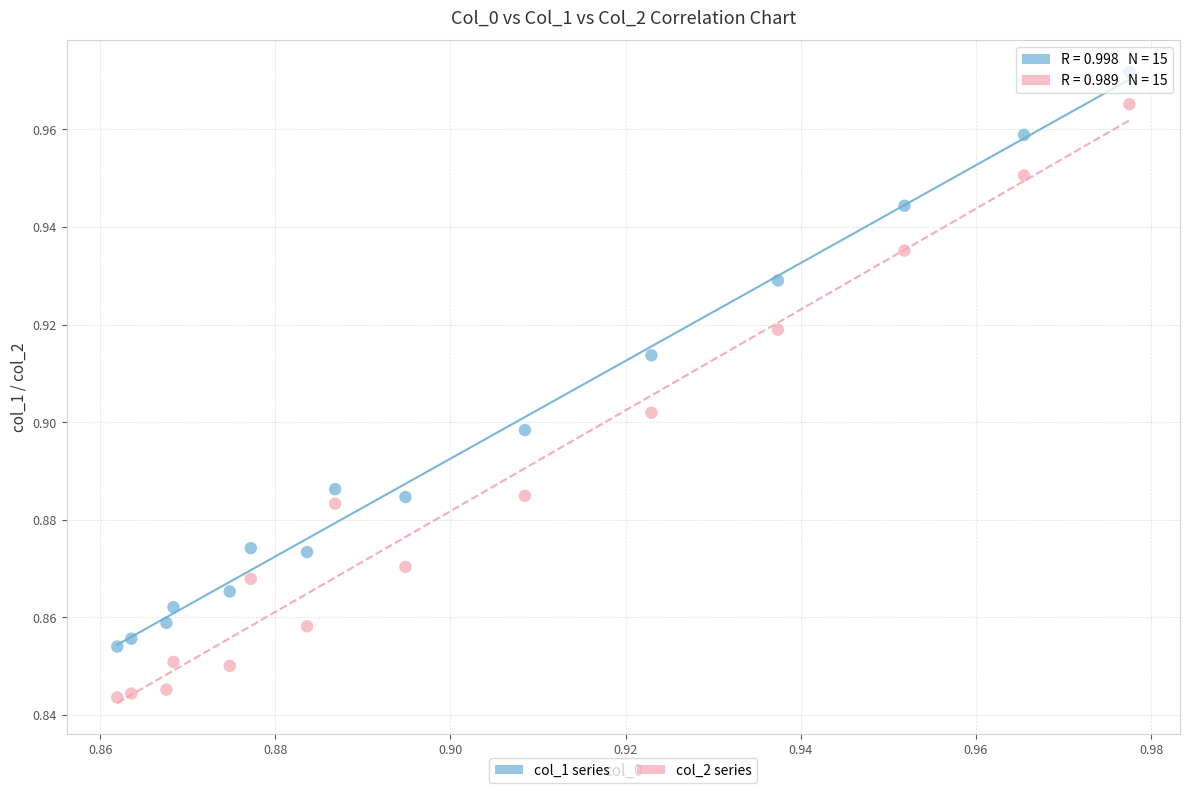

Which series contains the highest Y value?

col_1 series